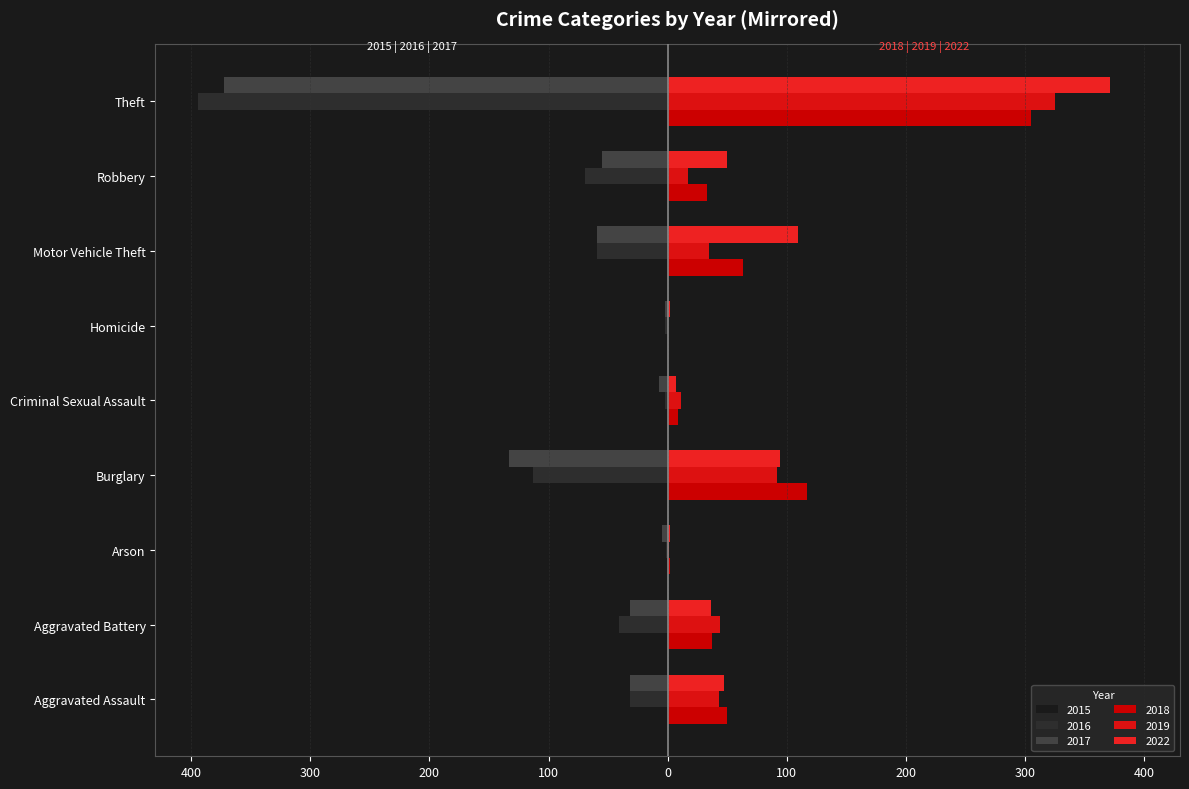

What is the sum of all 2022 values?

718